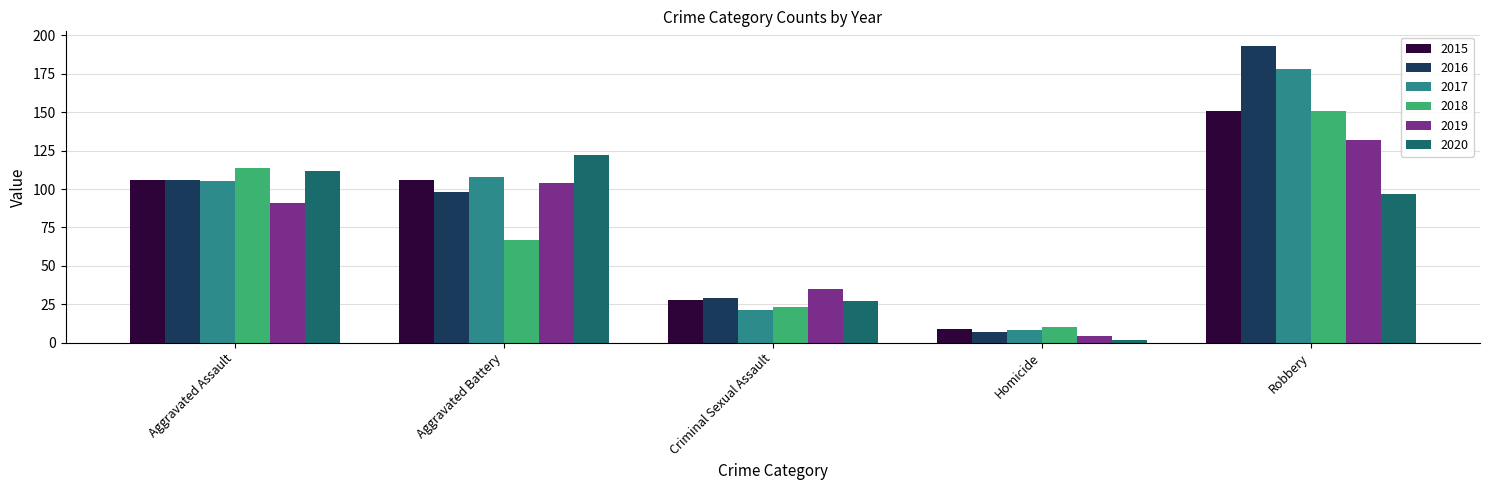

What is the value of the 2017 bar at the 3rd from the left?

21